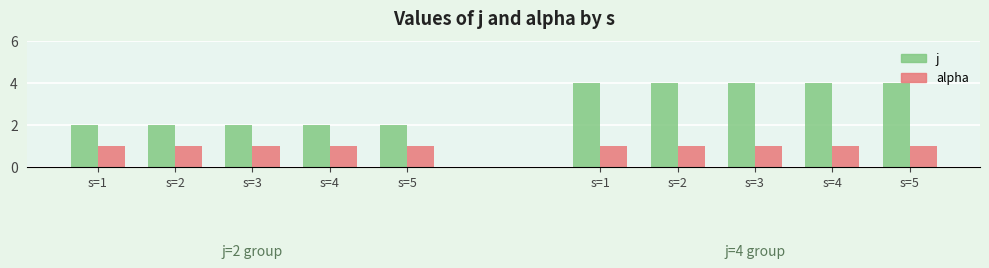

How many categories are shown in the chart?

5